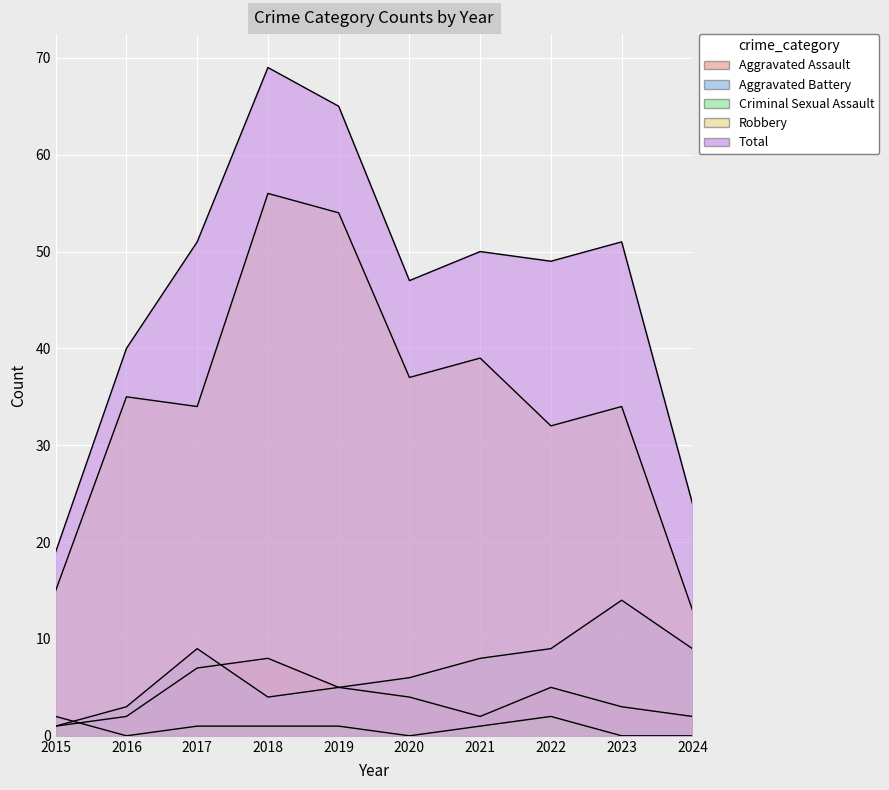

What is the total value across all series at 2022?

97